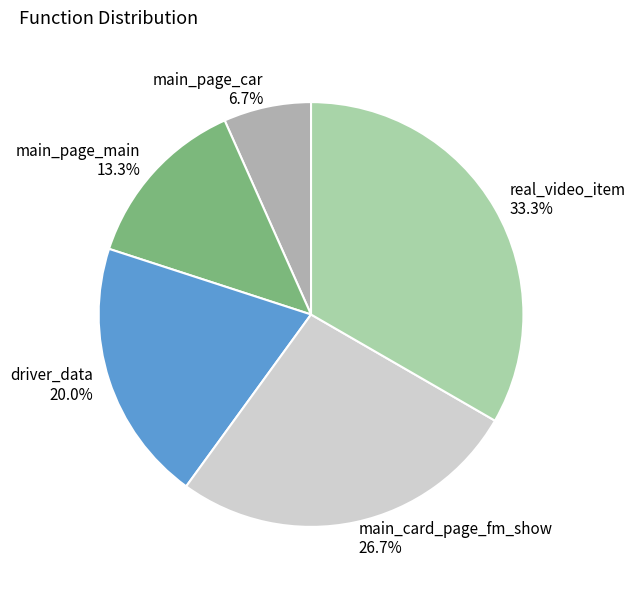

The real_video_item slice represents 40% of the pie. True or false?

False